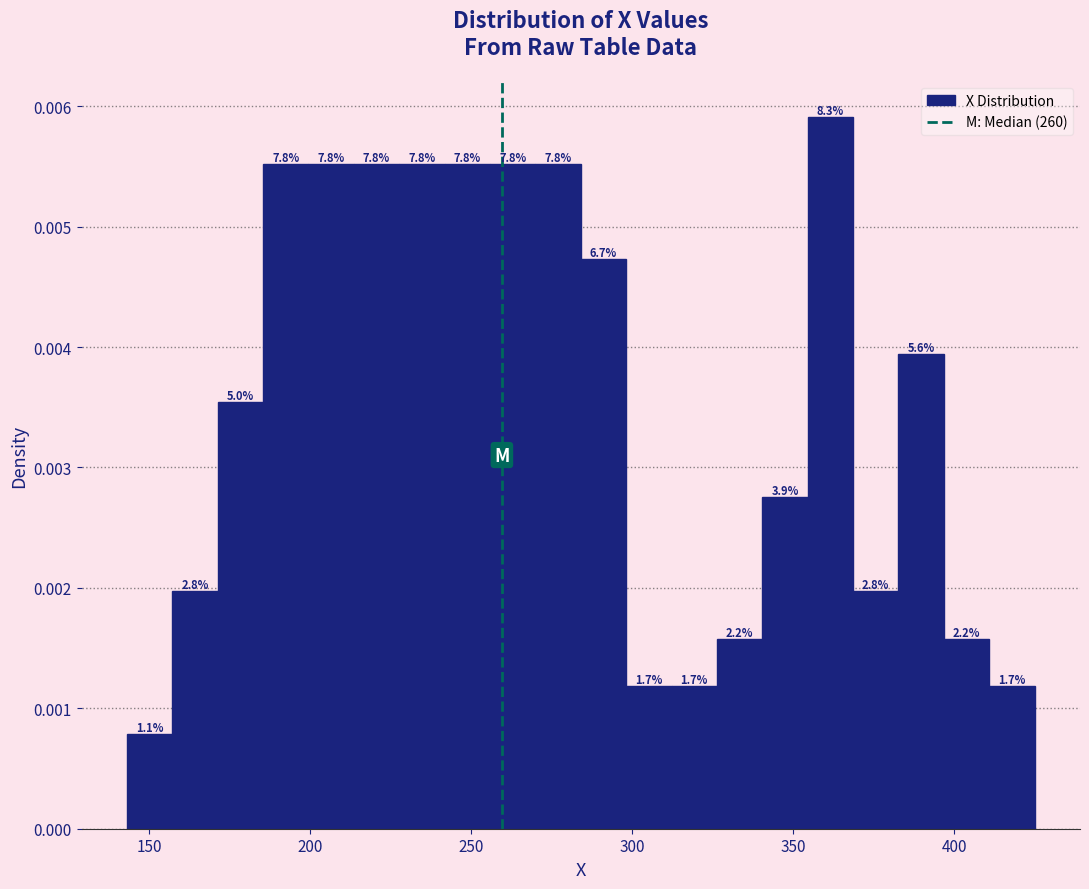

Around what value on the x-axis is the tallest bar? Give the approximate position of its centre, as read against the axis.

360